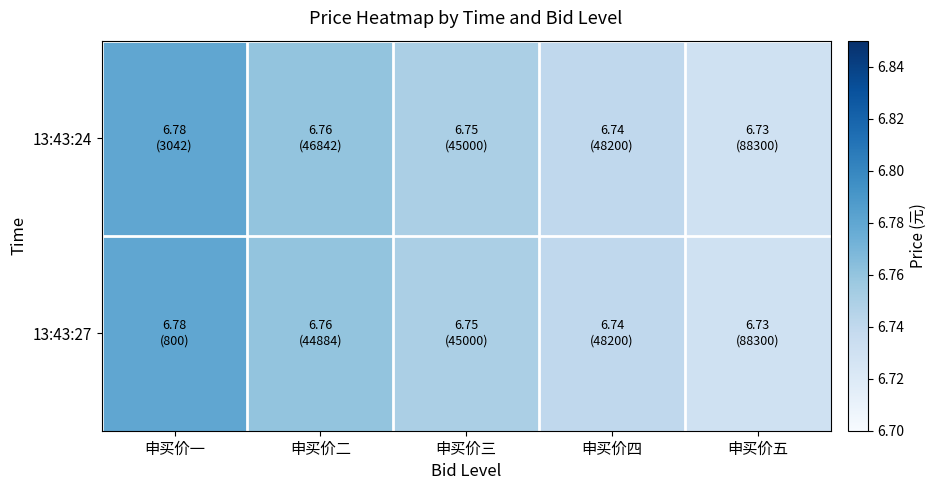

Reading right to left, list all the values displayed in this chart.

13:43:24: 申买价五=6.7	申买价四=6.7	申买价三=6.8	申买价二=6.8	申买价一=6.8
13:43:27: 申买价五=6.7	申买价四=6.7	申买价三=6.8	申买价二=6.8	申买价一=6.8